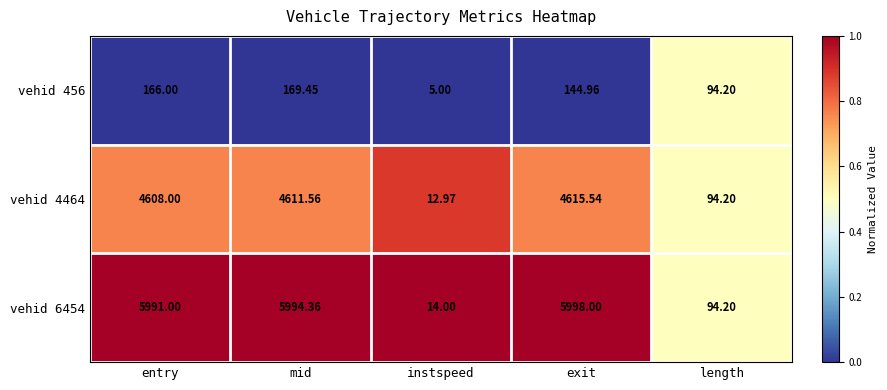

List the labels in order of vehid 4464 value, smallest first.

instspeed, length, entry, mid, exit